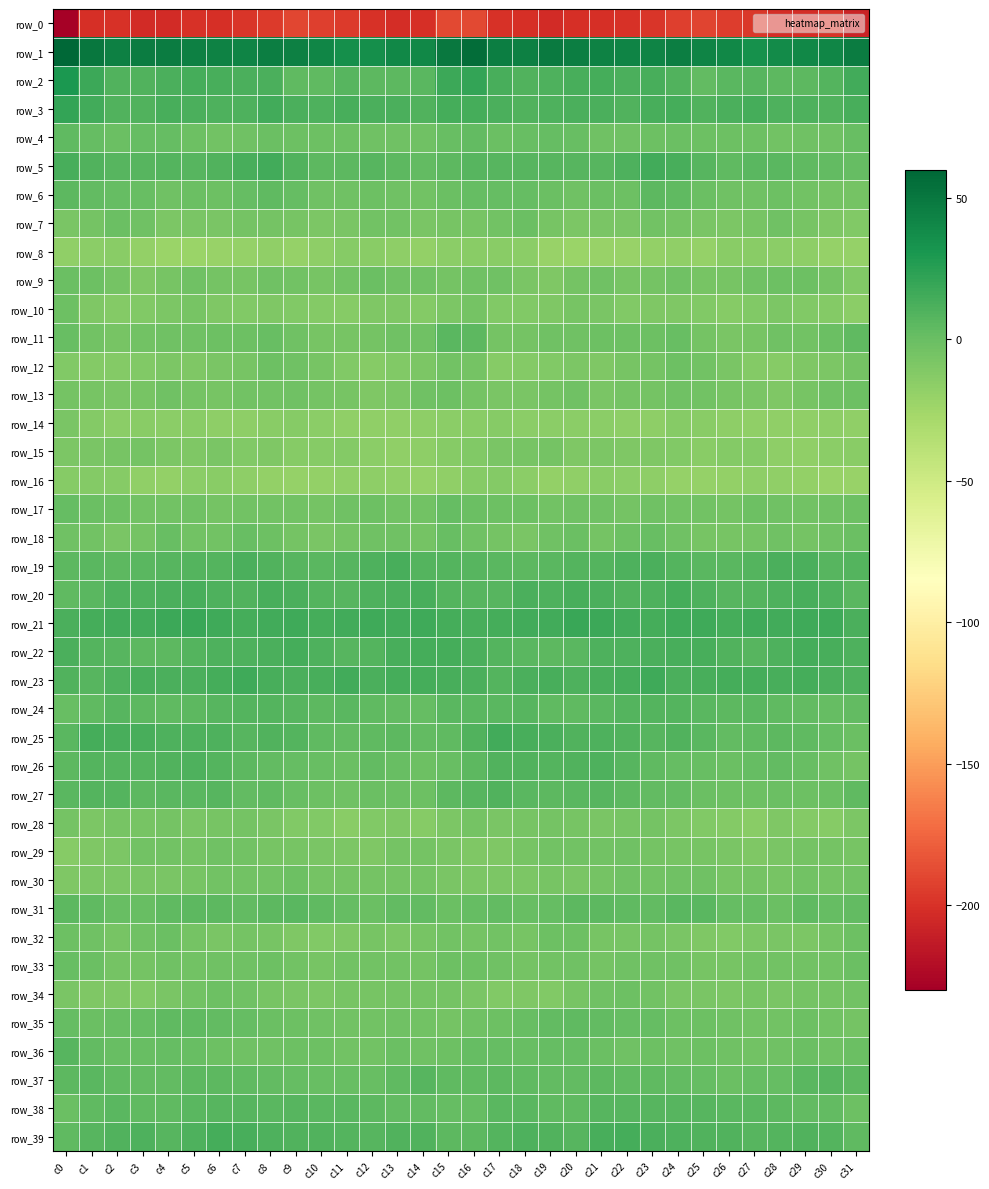

What is the minimum value shown in the chart?

-228.3